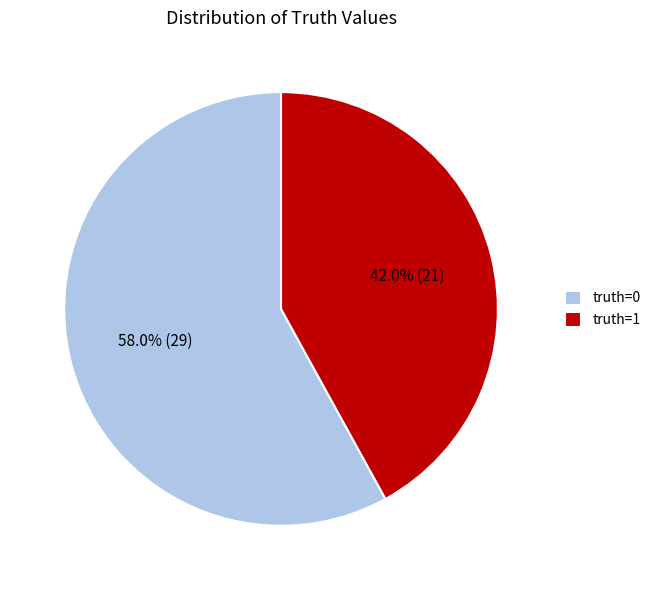

True or false: truth=0 accounts for 58% of the total.

True